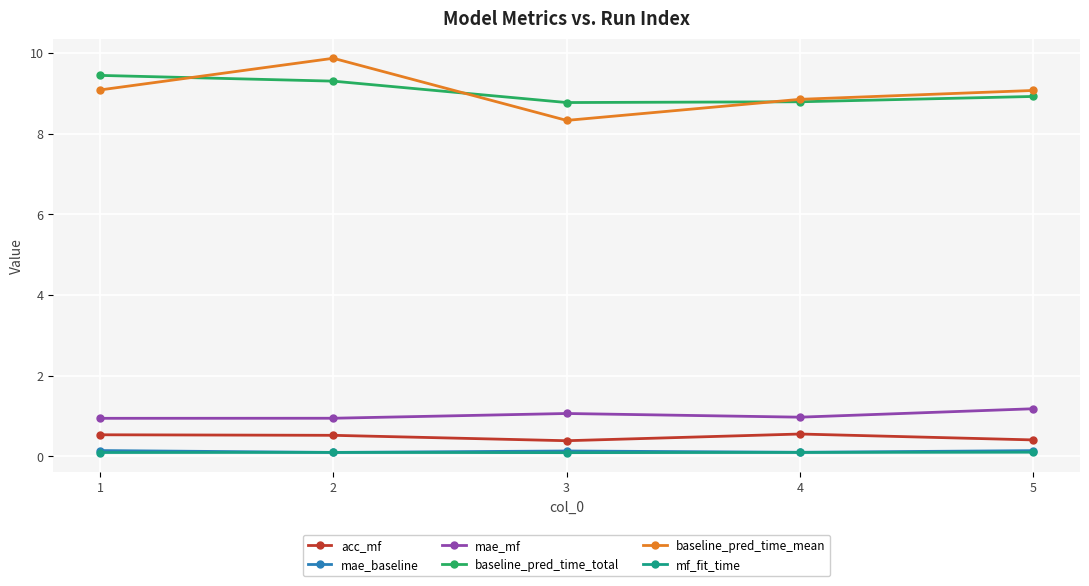

Between 2 and 4, which series saw the biggest shift?

baseline_pred_time_mean